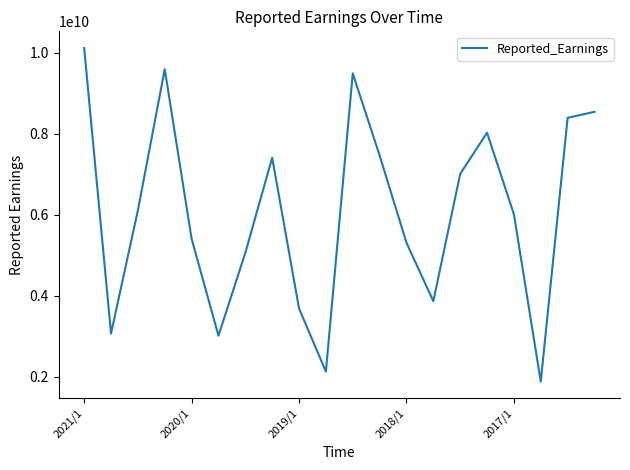

What is the minimum value shown in the chart?

1877685631